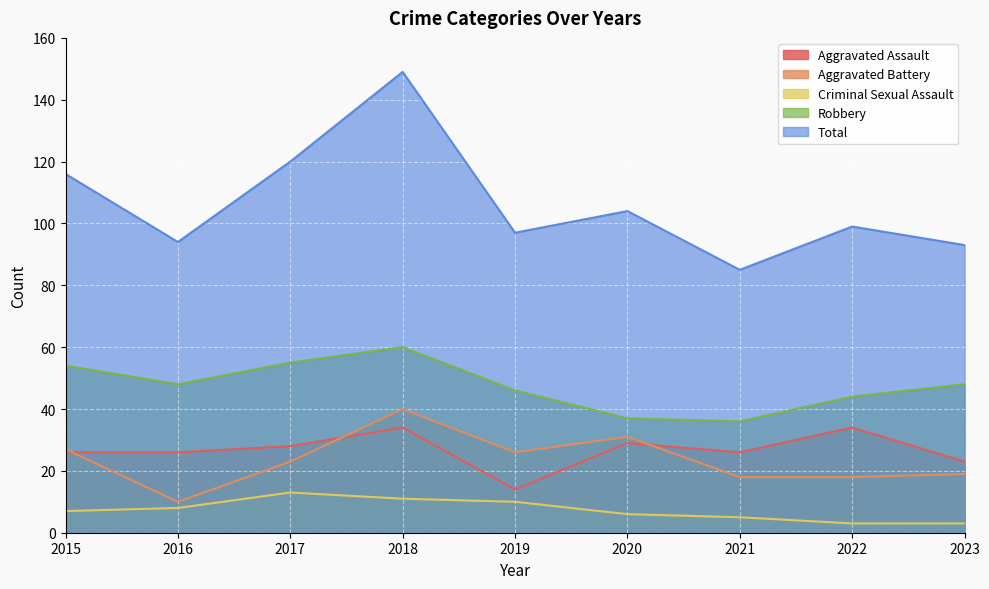

True or false: Robbery and Total cross at least once.

False